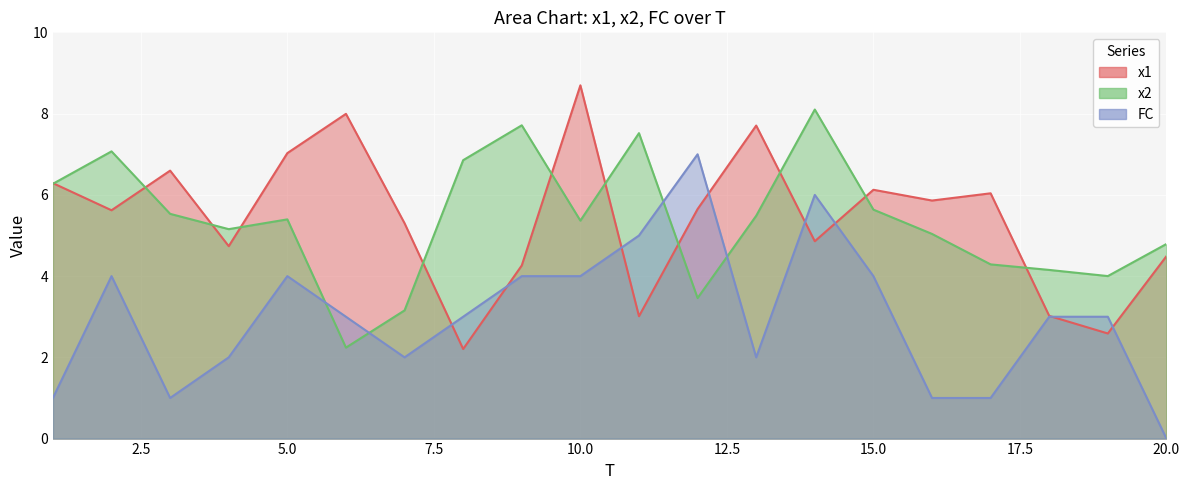

Reading left to right, transcribe all the data shown in this chart.

x1: 6.3	5.6	6.6	4.7	7.0	8.0	5.3	2.2	4.3	8.7	3.0	5.7	7.7	4.9	6.1	5.9	6.0	3.0	2.6	4.5
x2: 6.3	7.1	5.5	5.2	5.4	2.2	3.2	6.9	7.7	5.4	7.5	3.5	5.5	8.1	5.6	5.0	4.3	4.2	4.0	4.8
FC: 1.0	4.0	1.0	2.0	4.0	3.0	2.0	3.0	4.0	4.0	5.0	7.0	2.0	6.0	4.0	1.0	1.0	3.0	3.0	0.0